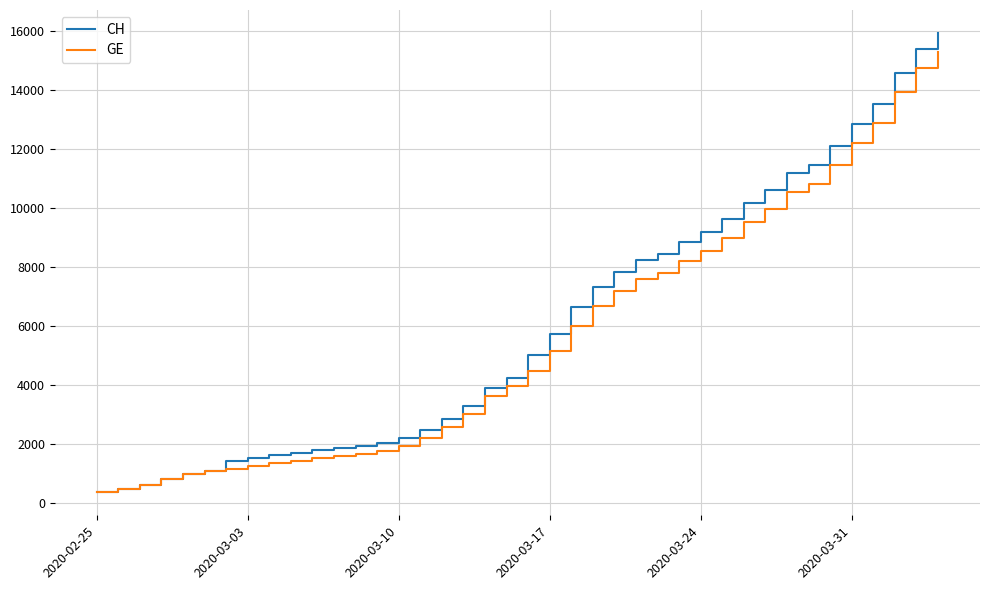

What are all the series names shown in the legend?

CH, GE